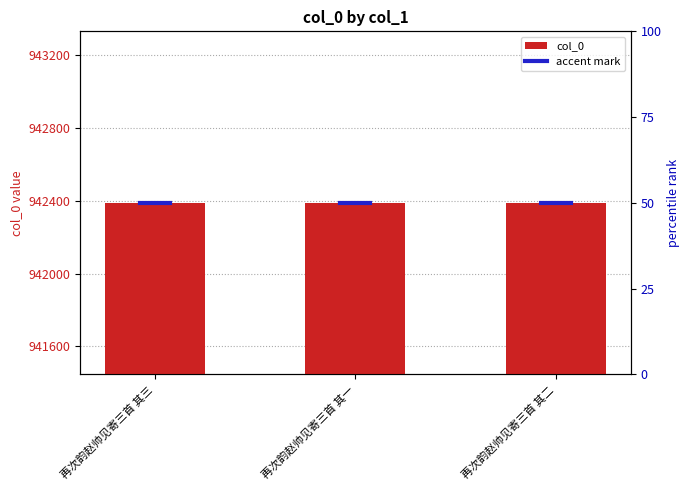

How many values are between 942388 and 942390?

3